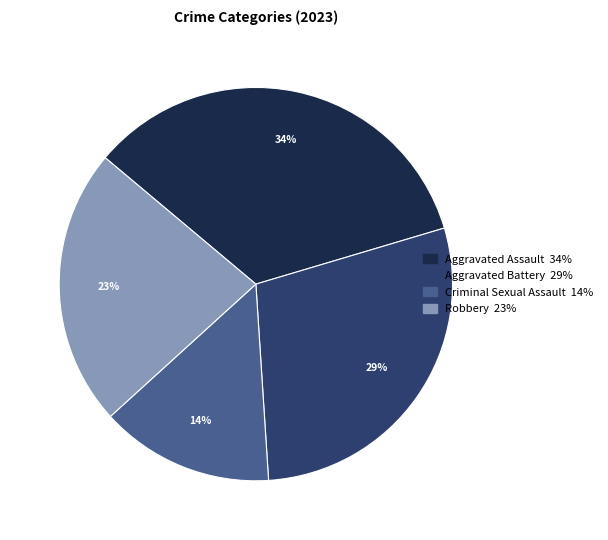

To the nearest percent, what is the average slice percentage?

25%